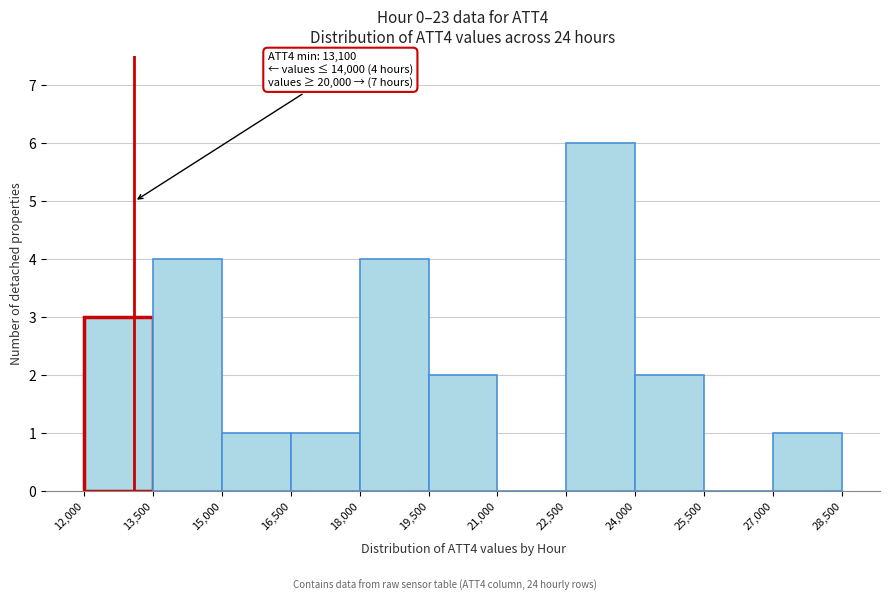

Over which range of the x-axis is the bar tallest?

22,500 to 24,000